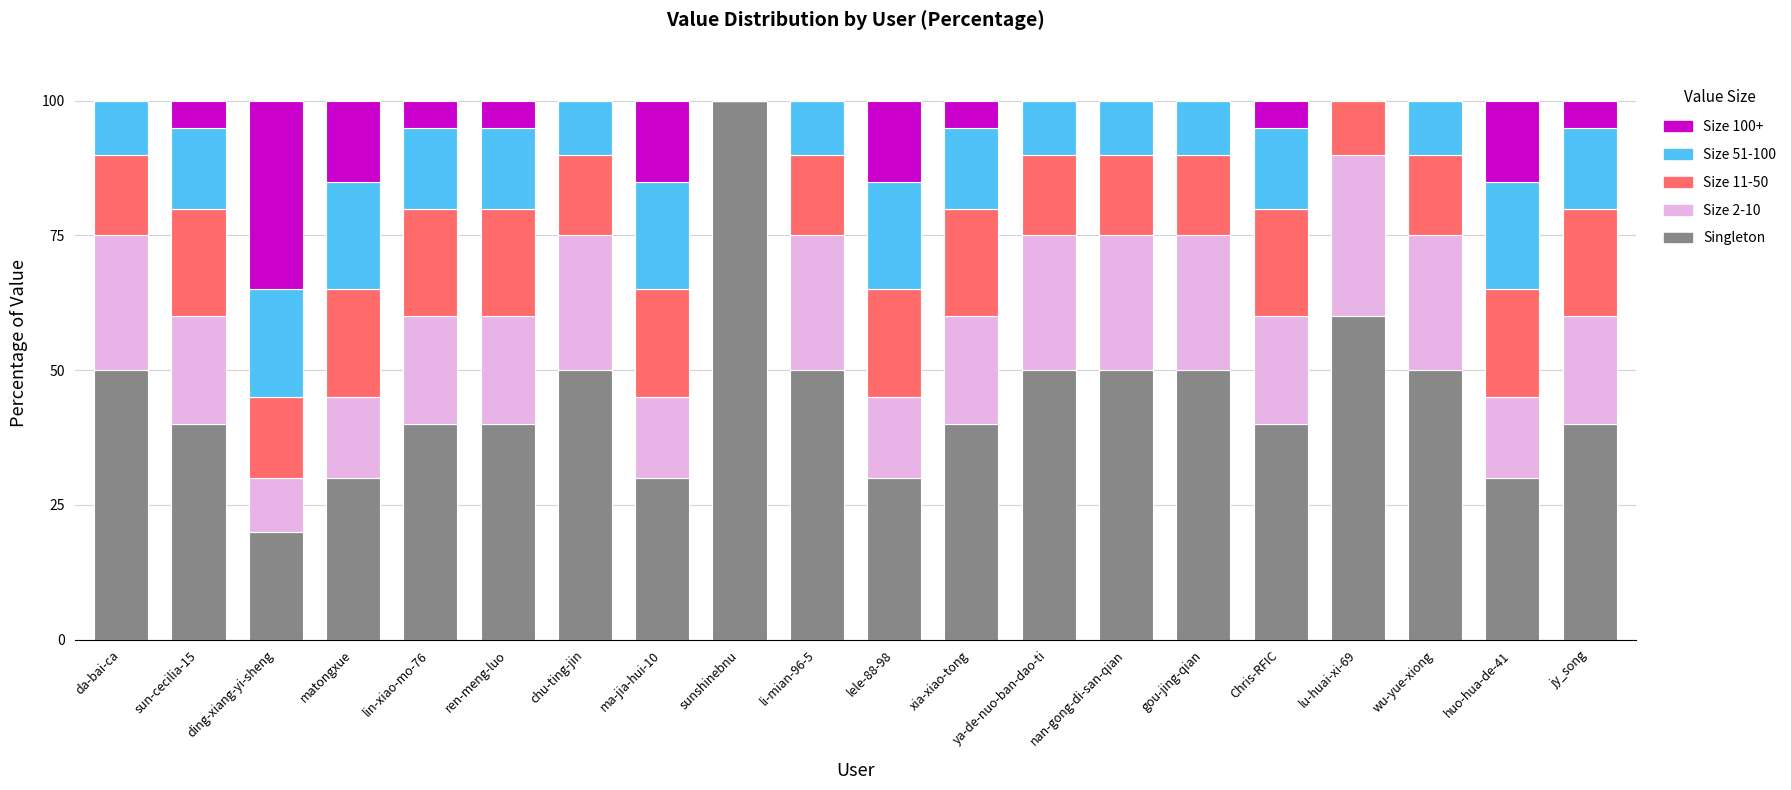

How many distinct data groups are displayed?

5